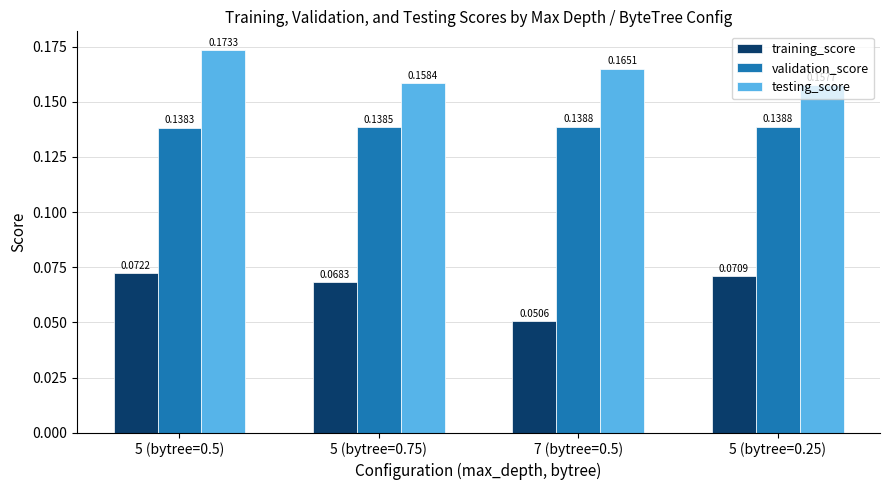

Count the number of data series in this chart.

3